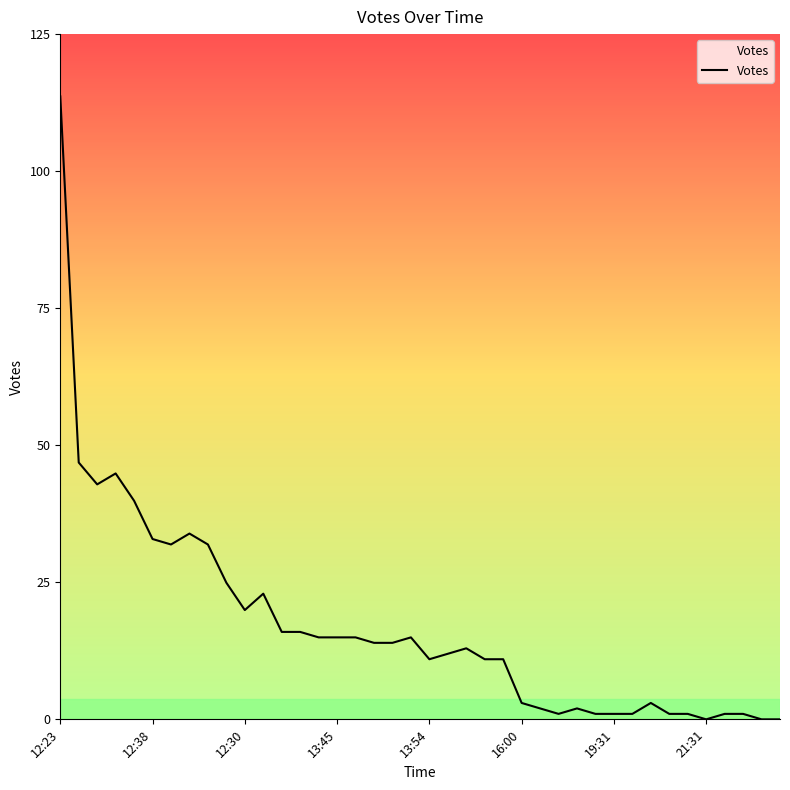

At which category does the chart reach its peak across all series?

12:23